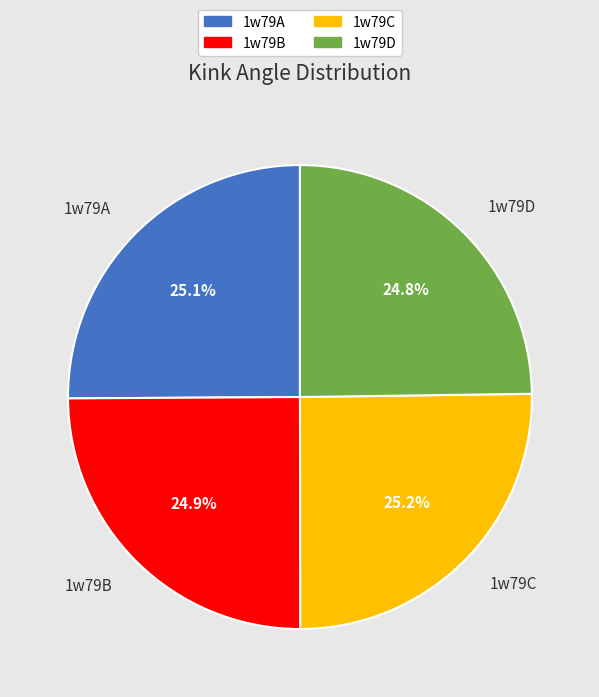

To the nearest percent, what portion does 1w79C represent?

25%